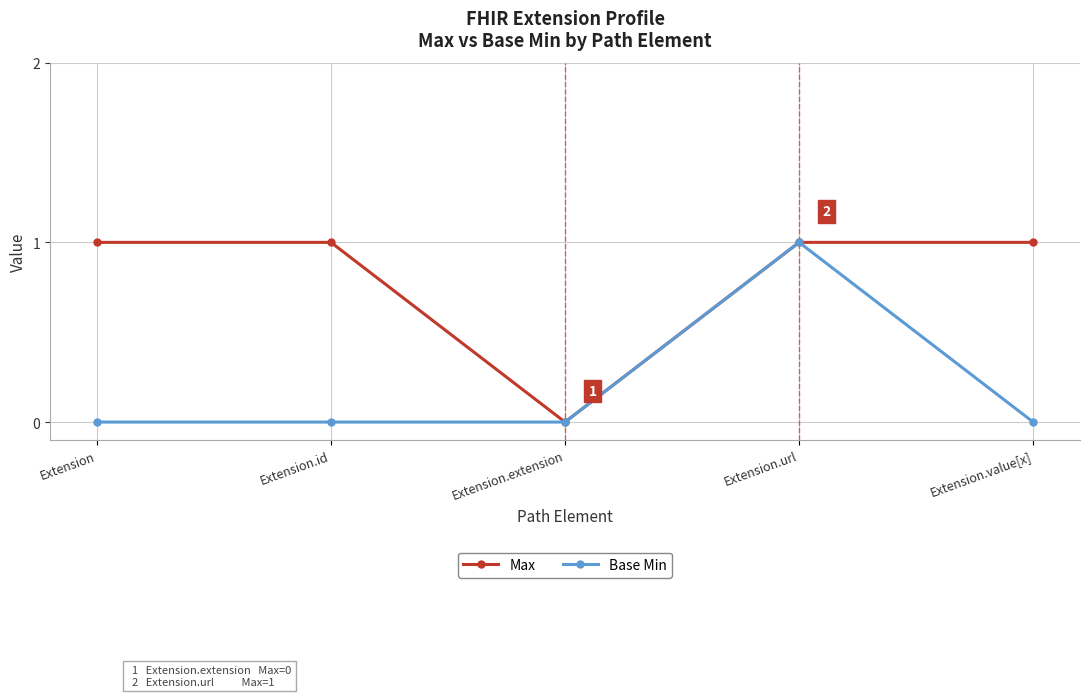

Rank the series at Extension.id from lowest to highest value.

Base Min, Max